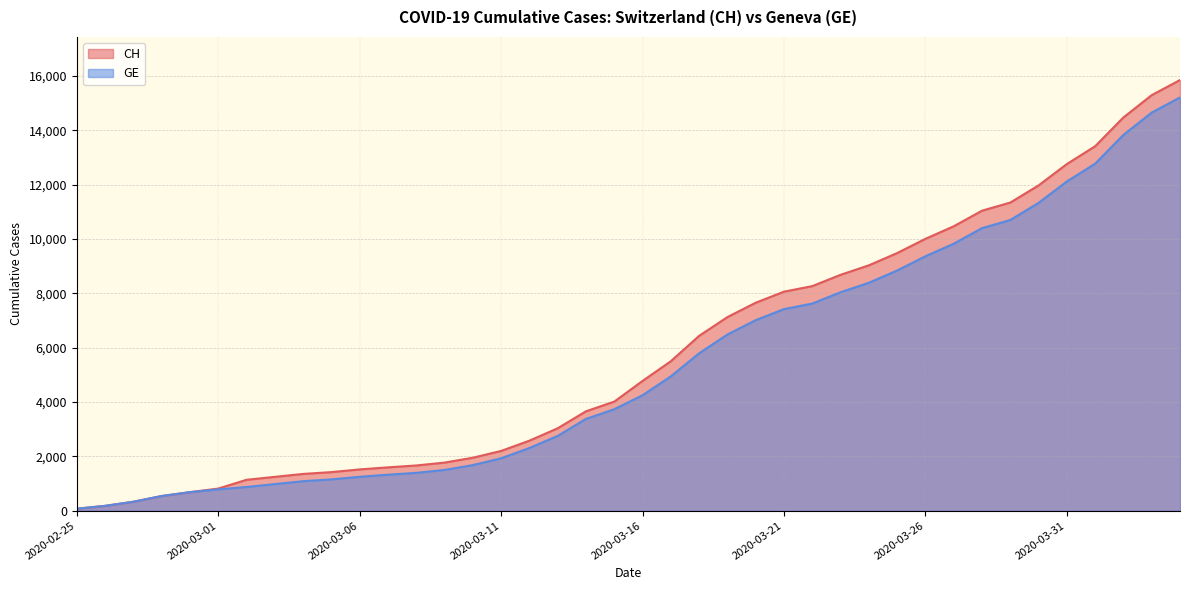

Which series has the largest total across all categories?

CH